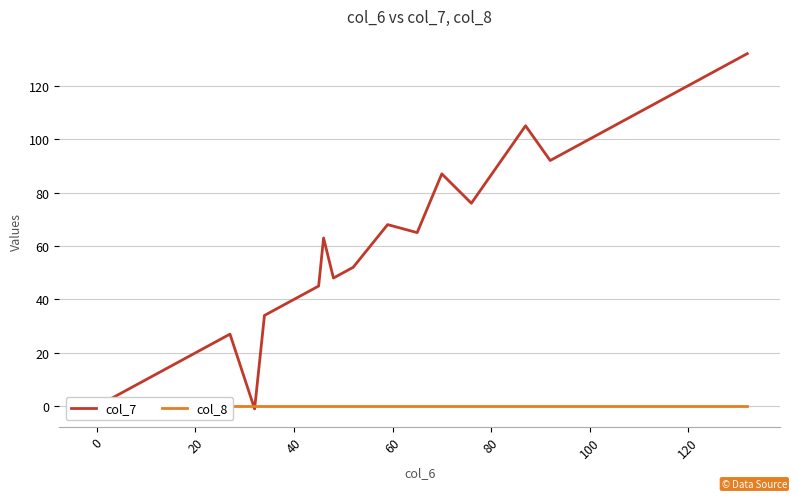

Which series ends up on top after the final intersection of col_7 and col_8?

col_7